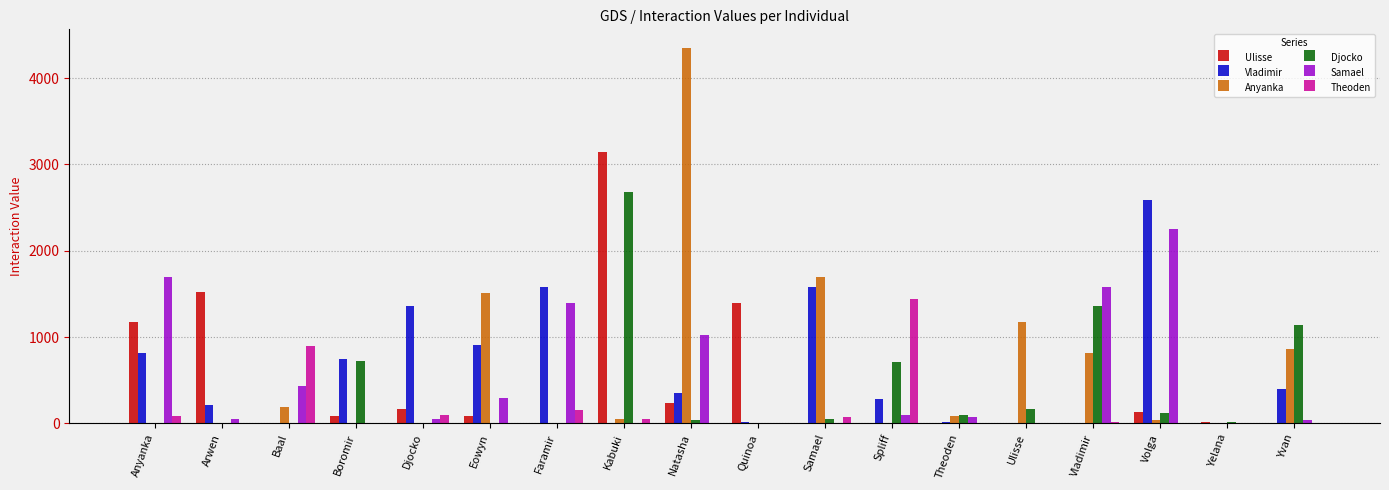

How many data points does each series have?

18